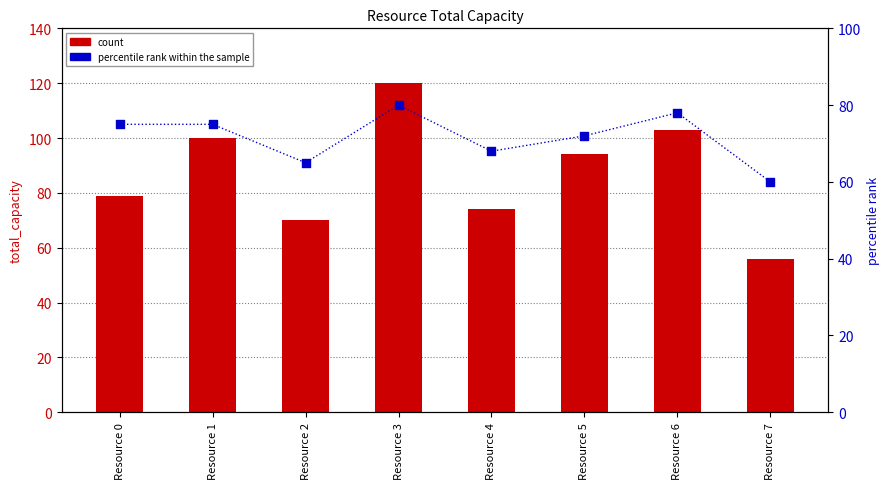

What are all the series names shown in the legend?

count, percentile rank within the sample